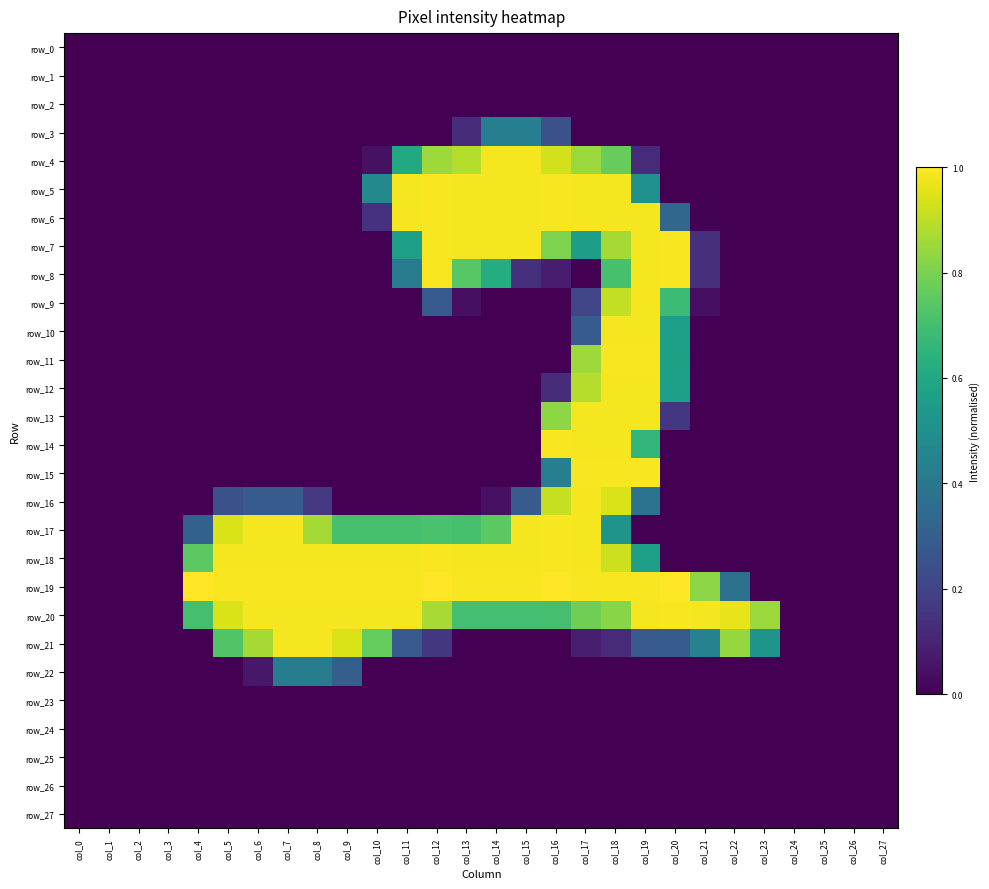

Reading left to right, list all the values displayed in this chart.

row_0: 0.0	0.0	0.0	0.0	0.0	0.0	0.0	0.0	0.0	0.0	0.0	0.0	0.0	0.0	0.0	0.0	0.0	0.0	0.0	0.0	0.0	0.0	0.0	0.0	0.0	0.0	0.0	0.0
row_1: 0.0	0.0	0.0	0.0	0.0	0.0	0.0	0.0	0.0	0.0	0.0	0.0	0.0	0.0	0.0	0.0	0.0	0.0	0.0	0.0	0.0	0.0	0.0	0.0	0.0	0.0	0.0	0.0
row_2: 0.0	0.0	0.0	0.0	0.0	0.0	0.0	0.0	0.0	0.0	0.0	0.0	0.0	0.0	0.0	0.0	0.0	0.0	0.0	0.0	0.0	0.0	0.0	0.0	0.0	0.0	0.0	0.0
row_3: 0.0	0.0	0.0	0.0	0.0	0.0	0.0	0.0	0.0	0.0	0.0	0.0	0.0	0.1	0.4	0.4	0.2	0.0	0.0	0.0	0.0	0.0	0.0	0.0	0.0	0.0	0.0	0.0
row_4: 0.0	0.0	0.0	0.0	0.0	0.0	0.0	0.0	0.0	0.0	0.0	0.6	0.9	0.9	1.0	1.0	0.9	0.9	0.8	0.1	0.0	0.0	0.0	0.0	0.0	0.0	0.0	0.0
row_5: 0.0	0.0	0.0	0.0	0.0	0.0	0.0	0.0	0.0	0.0	0.5	1.0	1.0	1.0	1.0	1.0	1.0	1.0	1.0	0.5	0.0	0.0	0.0	0.0	0.0	0.0	0.0	0.0
row_6: 0.0	0.0	0.0	0.0	0.0	0.0	0.0	0.0	0.0	0.0	0.1	1.0	1.0	1.0	1.0	1.0	1.0	1.0	1.0	1.0	0.3	0.0	0.0	0.0	0.0	0.0	0.0	0.0
row_7: 0.0	0.0	0.0	0.0	0.0	0.0	0.0	0.0	0.0	0.0	0.0	0.6	1.0	1.0	1.0	1.0	0.8	0.6	0.9	1.0	1.0	0.1	0.0	0.0	0.0	0.0	0.0	0.0
row_8: 0.0	0.0	0.0	0.0	0.0	0.0	0.0	0.0	0.0	0.0	0.0	0.4	1.0	0.7	0.6	0.1	0.1	0.0	0.7	1.0	1.0	0.1	0.0	0.0	0.0	0.0	0.0	0.0
row_9: 0.0	0.0	0.0	0.0	0.0	0.0	0.0	0.0	0.0	0.0	0.0	0.0	0.3	0.0	0.0	0.0	0.0	0.2	0.9	1.0	0.7	0.0	0.0	0.0	0.0	0.0	0.0	0.0
row_10: 0.0	0.0	0.0	0.0	0.0	0.0	0.0	0.0	0.0	0.0	0.0	0.0	0.0	0.0	0.0	0.0	0.0	0.3	1.0	1.0	0.6	0.0	0.0	0.0	0.0	0.0	0.0	0.0
row_11: 0.0	0.0	0.0	0.0	0.0	0.0	0.0	0.0	0.0	0.0	0.0	0.0	0.0	0.0	0.0	0.0	0.0	0.9	1.0	1.0	0.6	0.0	0.0	0.0	0.0	0.0	0.0	0.0
row_12: 0.0	0.0	0.0	0.0	0.0	0.0	0.0	0.0	0.0	0.0	0.0	0.0	0.0	0.0	0.0	0.0	0.1	0.9	1.0	1.0	0.6	0.0	0.0	0.0	0.0	0.0	0.0	0.0
row_13: 0.0	0.0	0.0	0.0	0.0	0.0	0.0	0.0	0.0	0.0	0.0	0.0	0.0	0.0	0.0	0.0	0.8	1.0	1.0	1.0	0.2	0.0	0.0	0.0	0.0	0.0	0.0	0.0
row_14: 0.0	0.0	0.0	0.0	0.0	0.0	0.0	0.0	0.0	0.0	0.0	0.0	0.0	0.0	0.0	0.0	1.0	1.0	1.0	0.7	0.0	0.0	0.0	0.0	0.0	0.0	0.0	0.0
row_15: 0.0	0.0	0.0	0.0	0.0	0.0	0.0	0.0	0.0	0.0	0.0	0.0	0.0	0.0	0.0	0.0	0.4	1.0	1.0	1.0	0.0	0.0	0.0	0.0	0.0	0.0	0.0	0.0
row_16: 0.0	0.0	0.0	0.0	0.0	0.2	0.3	0.3	0.2	0.0	0.0	0.0	0.0	0.0	0.0	0.3	0.9	1.0	0.9	0.4	0.0	0.0	0.0	0.0	0.0	0.0	0.0	0.0
row_17: 0.0	0.0	0.0	0.0	0.3	0.9	1.0	1.0	0.9	0.7	0.7	0.7	0.7	0.7	0.7	1.0	1.0	1.0	0.5	0.0	0.0	0.0	0.0	0.0	0.0	0.0	0.0	0.0
row_18: 0.0	0.0	0.0	0.0	0.7	1.0	1.0	1.0	1.0	1.0	1.0	1.0	1.0	1.0	1.0	1.0	1.0	1.0	0.9	0.6	0.0	0.0	0.0	0.0	0.0	0.0	0.0	0.0
row_19: 0.0	0.0	0.0	0.0	1.0	1.0	1.0	1.0	1.0	1.0	1.0	1.0	1.0	1.0	1.0	1.0	1.0	1.0	1.0	1.0	1.0	0.8	0.4	0.0	0.0	0.0	0.0	0.0
row_20: 0.0	0.0	0.0	0.0	0.7	0.9	1.0	1.0	1.0	1.0	1.0	1.0	0.9	0.7	0.7	0.7	0.7	0.8	0.8	1.0	1.0	1.0	1.0	0.9	0.0	0.0	0.0	0.0
row_21: 0.0	0.0	0.0	0.0	0.0	0.7	0.9	1.0	1.0	0.9	0.8	0.3	0.2	0.0	0.0	0.0	0.0	0.1	0.1	0.3	0.3	0.4	0.8	0.5	0.0	0.0	0.0	0.0
row_22: 0.0	0.0	0.0	0.0	0.0	0.0	0.1	0.4	0.4	0.3	0.0	0.0	0.0	0.0	0.0	0.0	0.0	0.0	0.0	0.0	0.0	0.0	0.0	0.0	0.0	0.0	0.0	0.0
row_23: 0.0	0.0	0.0	0.0	0.0	0.0	0.0	0.0	0.0	0.0	0.0	0.0	0.0	0.0	0.0	0.0	0.0	0.0	0.0	0.0	0.0	0.0	0.0	0.0	0.0	0.0	0.0	0.0
row_24: 0.0	0.0	0.0	0.0	0.0	0.0	0.0	0.0	0.0	0.0	0.0	0.0	0.0	0.0	0.0	0.0	0.0	0.0	0.0	0.0	0.0	0.0	0.0	0.0	0.0	0.0	0.0	0.0
row_25: 0.0	0.0	0.0	0.0	0.0	0.0	0.0	0.0	0.0	0.0	0.0	0.0	0.0	0.0	0.0	0.0	0.0	0.0	0.0	0.0	0.0	0.0	0.0	0.0	0.0	0.0	0.0	0.0
row_26: 0.0	0.0	0.0	0.0	0.0	0.0	0.0	0.0	0.0	0.0	0.0	0.0	0.0	0.0	0.0	0.0	0.0	0.0	0.0	0.0	0.0	0.0	0.0	0.0	0.0	0.0	0.0	0.0
row_27: 0.0	0.0	0.0	0.0	0.0	0.0	0.0	0.0	0.0	0.0	0.0	0.0	0.0	0.0	0.0	0.0	0.0	0.0	0.0	0.0	0.0	0.0	0.0	0.0	0.0	0.0	0.0	0.0